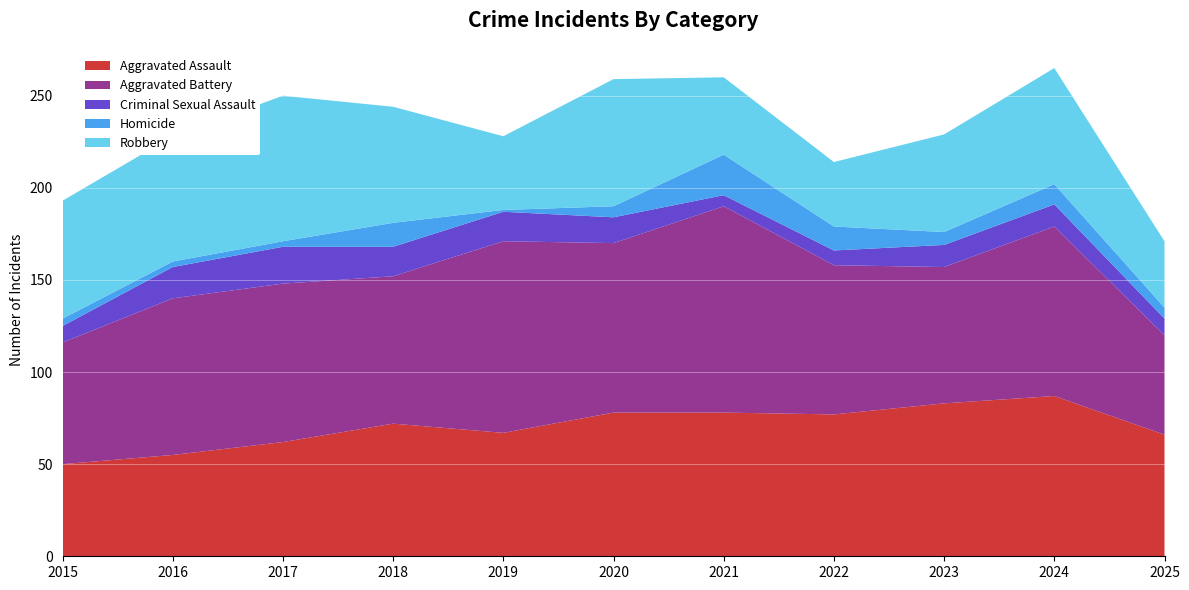

Reading left to right, list all the values displayed in this chart.

Aggravated Assault: 2015=50	2016=55	2017=62	2018=72	2019=67	2020=78	2021=78	2022=77	2023=83	2024=87	2025=66
Aggravated Battery: 2015=66	2016=85	2017=86	2018=80	2019=104	2020=92	2021=112	2022=81	2023=74	2024=92	2025=54
Criminal Sexual Assault: 2015=9	2016=17	2017=20	2018=16	2019=16	2020=14	2021=6	2022=8	2023=12	2024=12	2025=9
Homicide: 2015=4	2016=3	2017=3	2018=13	2019=1	2020=6	2021=22	2022=13	2023=7	2024=11	2025=6
Robbery: 2015=64	2016=68	2017=79	2018=63	2019=40	2020=69	2021=42	2022=35	2023=53	2024=63	2025=36